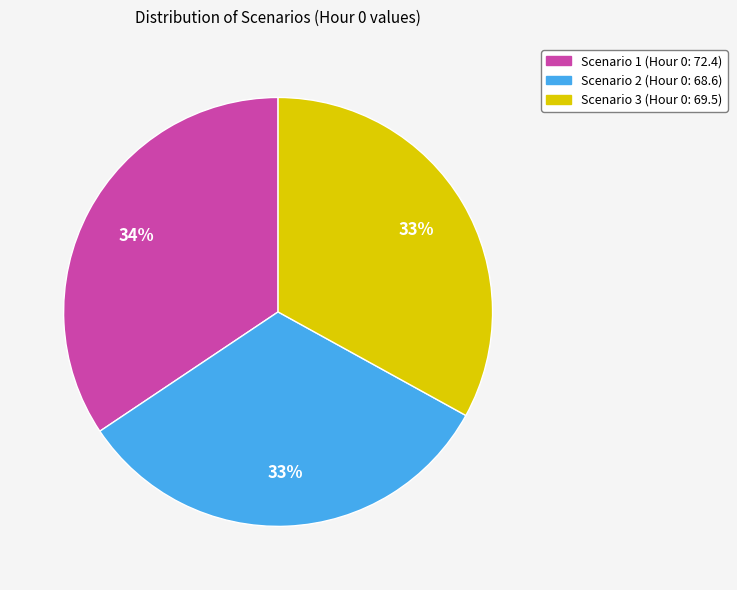

Which has a higher value, Scenario 1 or Scenario 3?

Scenario 1